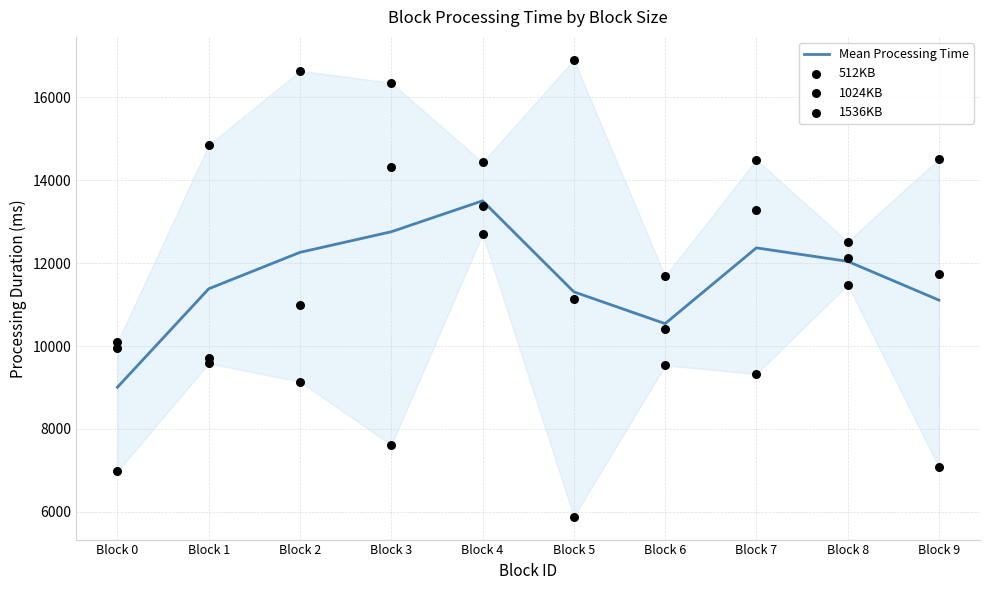

At which category is the sum across all series the highest?

Block 4